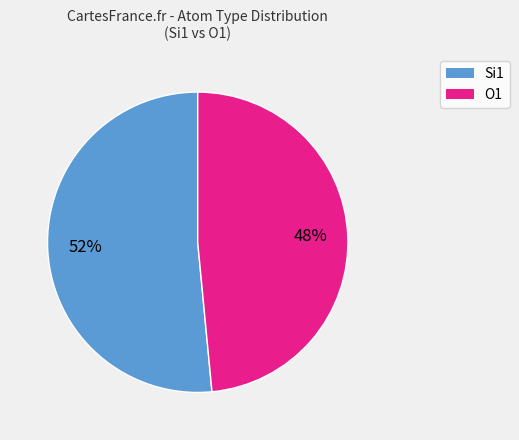

To the nearest percent, what is the average slice percentage?

50%